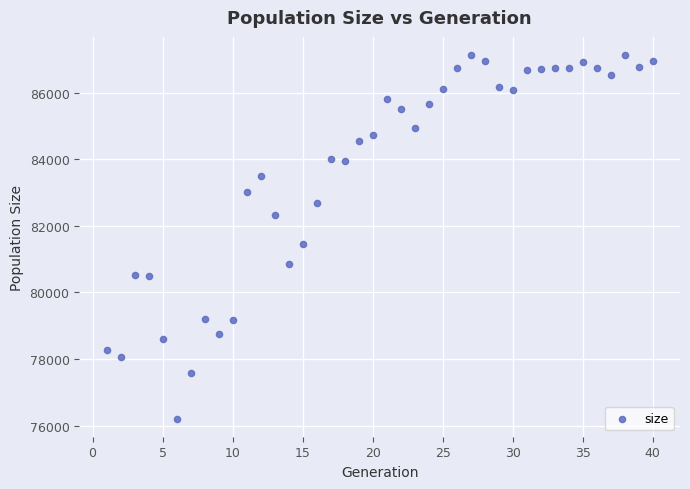

What is the range of X values (max minus min)?

39